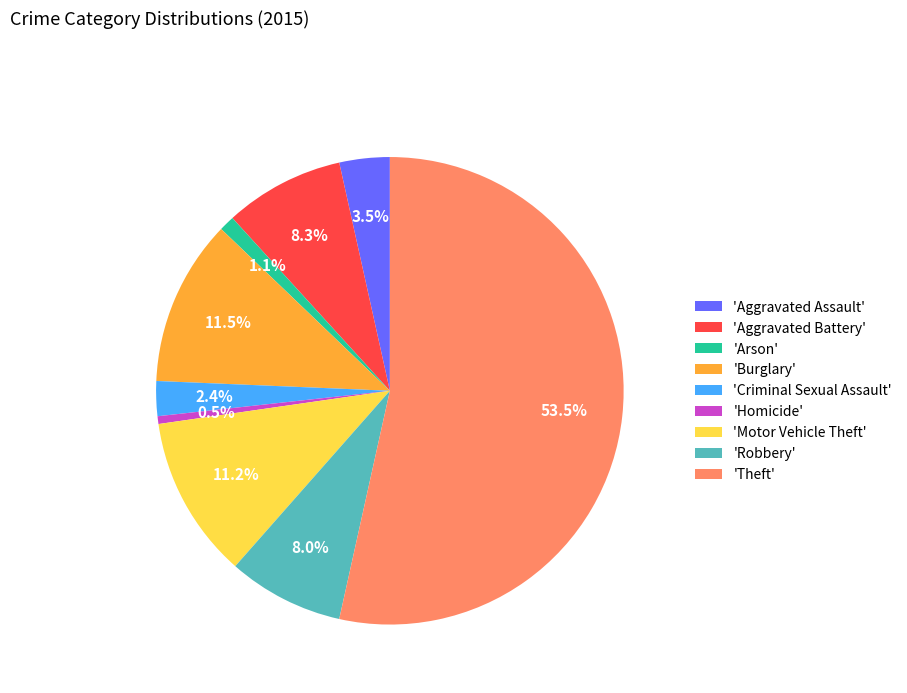

Does any single category account for the majority?

Yes